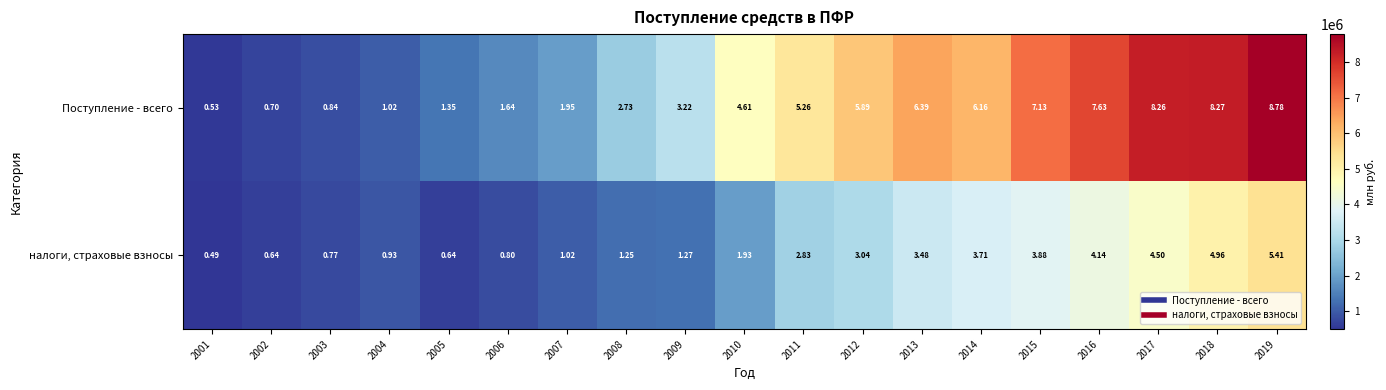

Which label corresponds to the smallest value in the chart?

2001